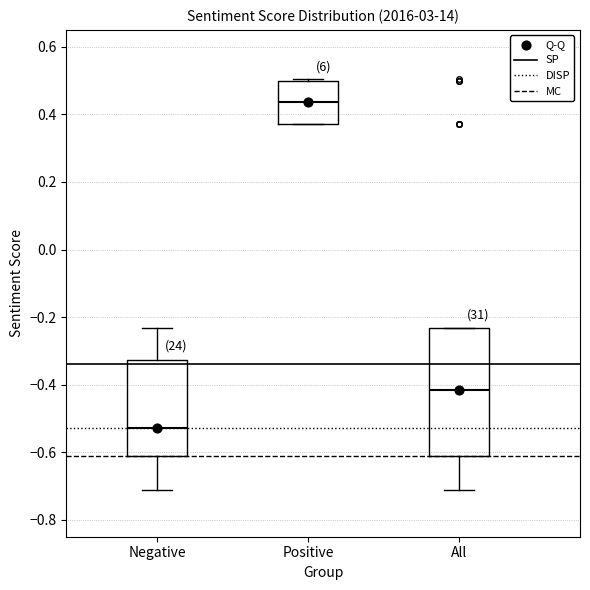

Reading left to right, transcribe this box plot: for each box, give where its median line is, the range the box spans, and where its two whiskers end, as read against the y-axis. The values are not printed on the chart, so give them approximately, as read against the axis.

Negative: median -0.52, box -0.62 to -0.32, whiskers -0.72 to -0.24
Positive: median 0.44, box 0.38 to 0.50, whiskers 0.38 to 0.50
All: median -0.42, box -0.62 to -0.24, whiskers -0.72 to -0.24